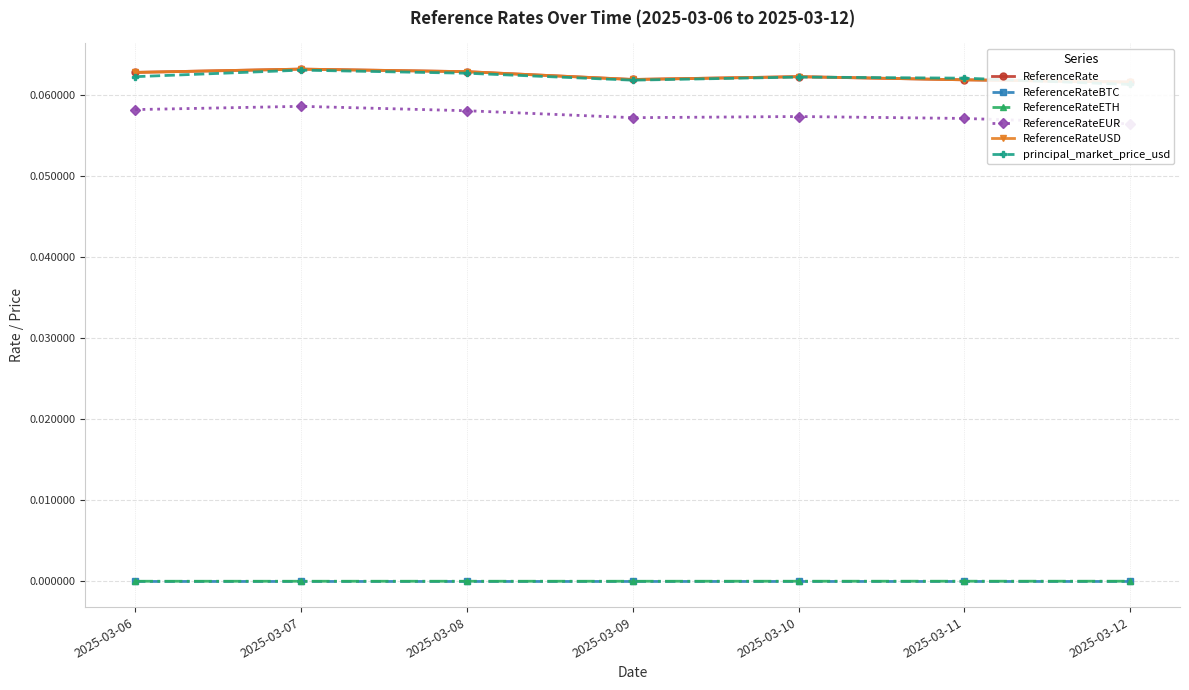

Count the ReferenceRateUSD values in the range 0 to 1.

7